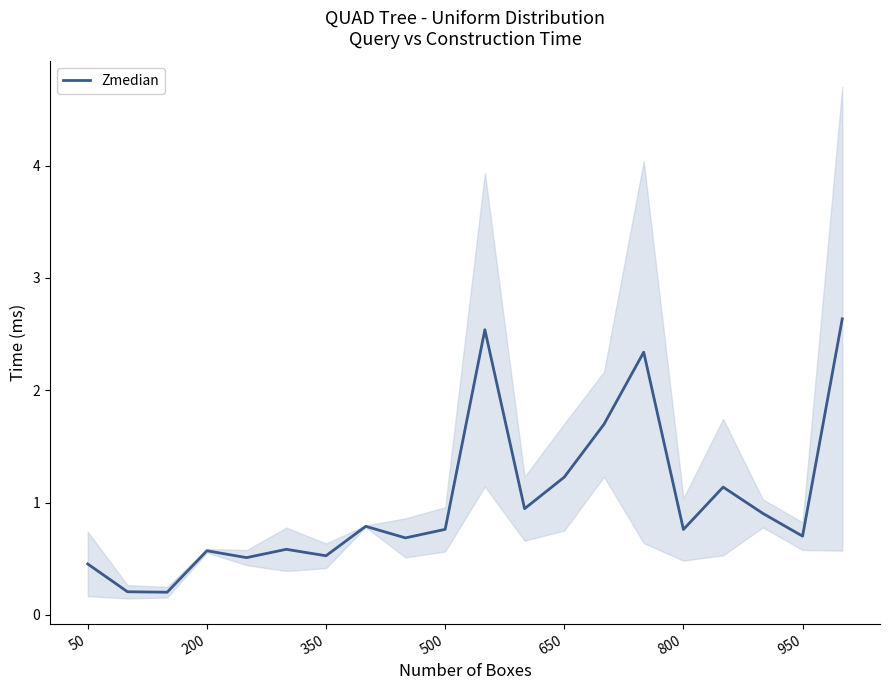

True or false: the data has more than 0 interior local peaks.

True